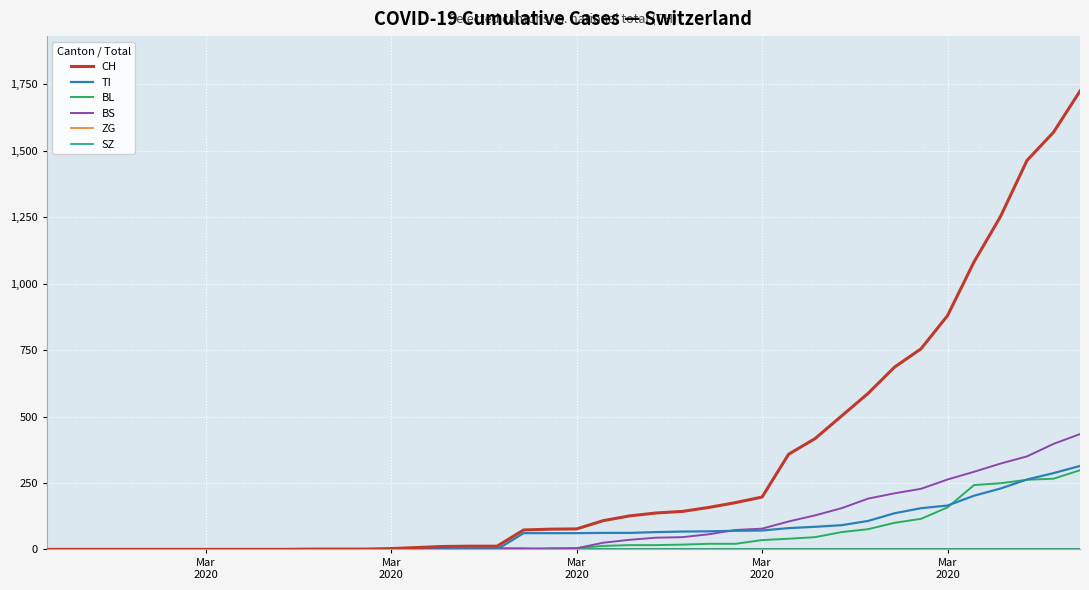

Which category has the highest value in the SZ series?

Mar
2020